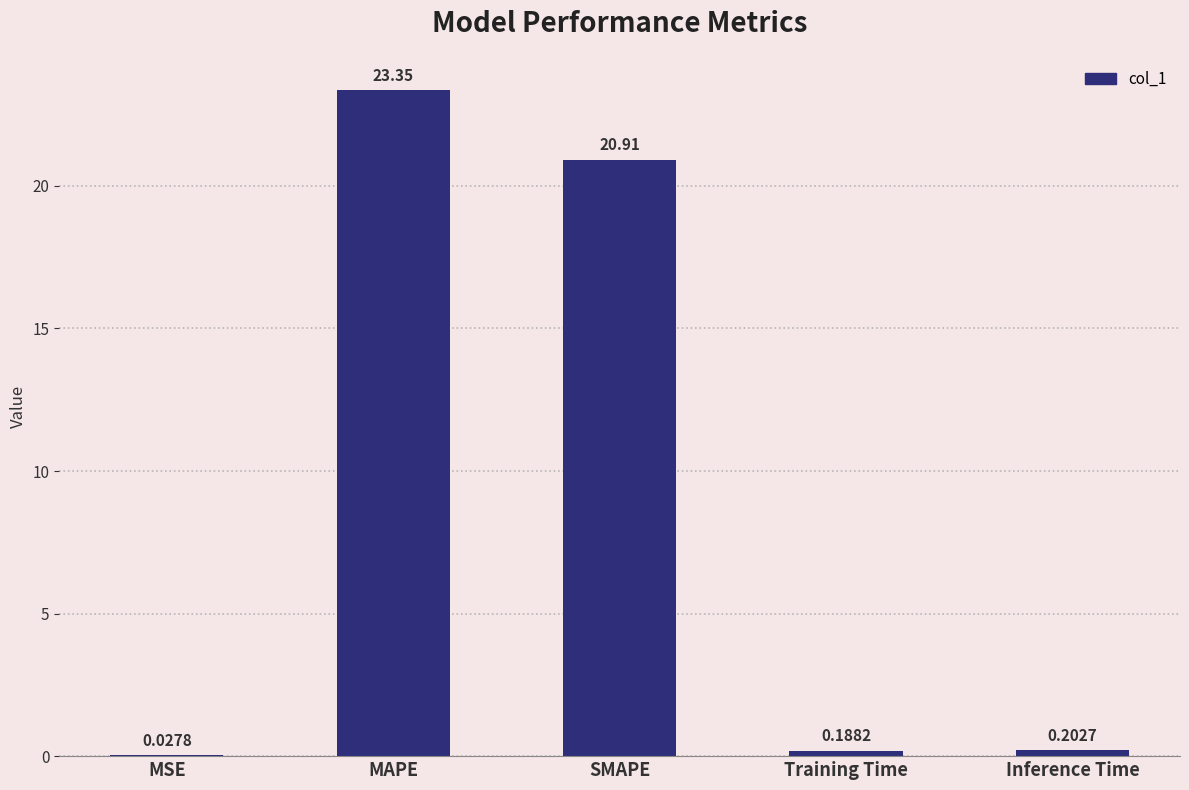

Approximately how many times larger is the value at SMAPE compared to MAPE?

0.9